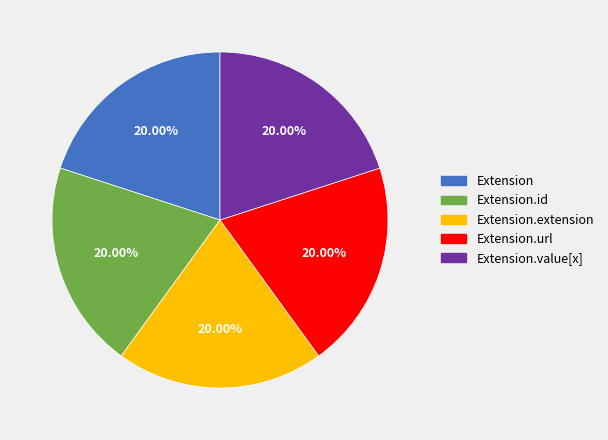

What percentage is the Extension.id slice, to the nearest percent?

20%